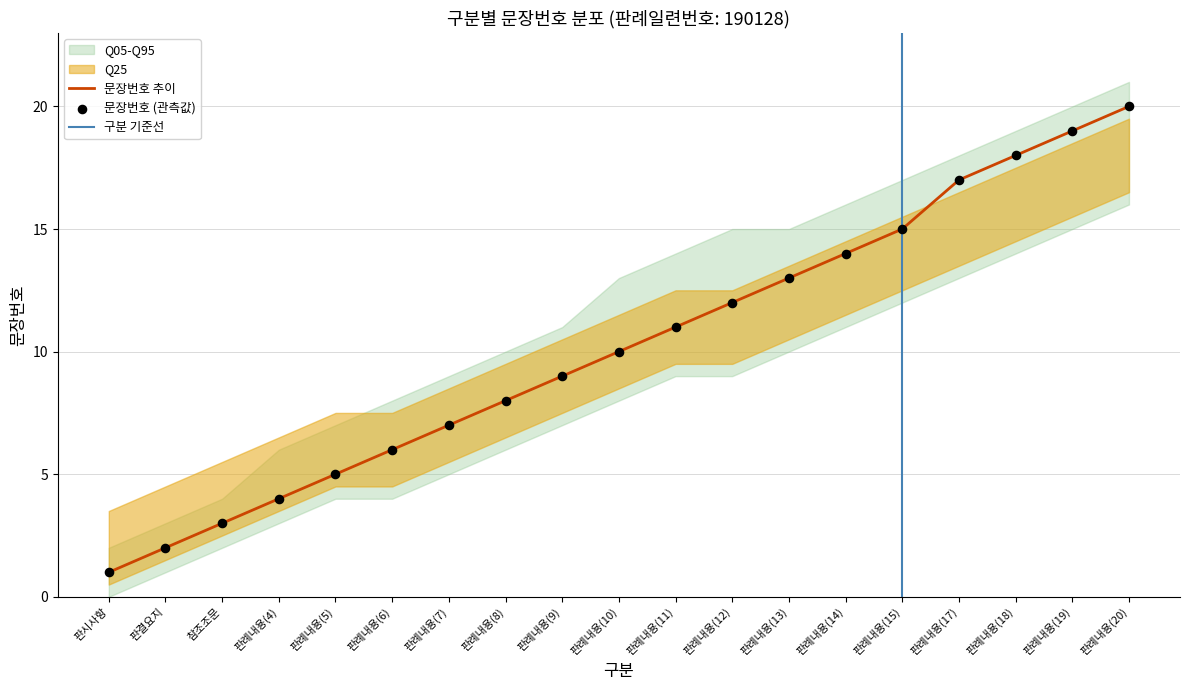

True or false: 문장번호 추이 has a value of 3 at 참조조문.

True